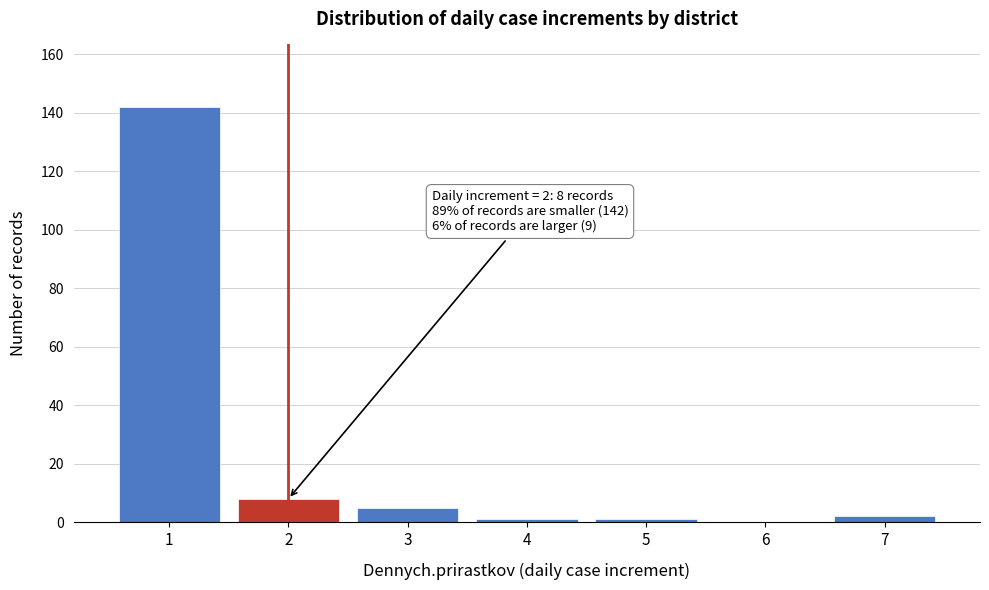

Reading left to right, extract all data points from this chart.

1=142	2=8	3=5	4=1	5=1	6=0	7=2